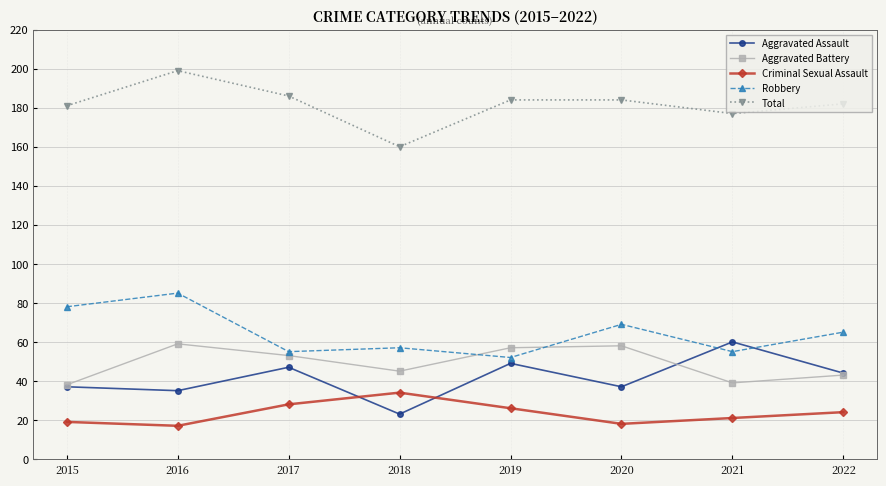

In Aggravated Battery, how many points are higher than both neighbors (excluding endpoints)?

2